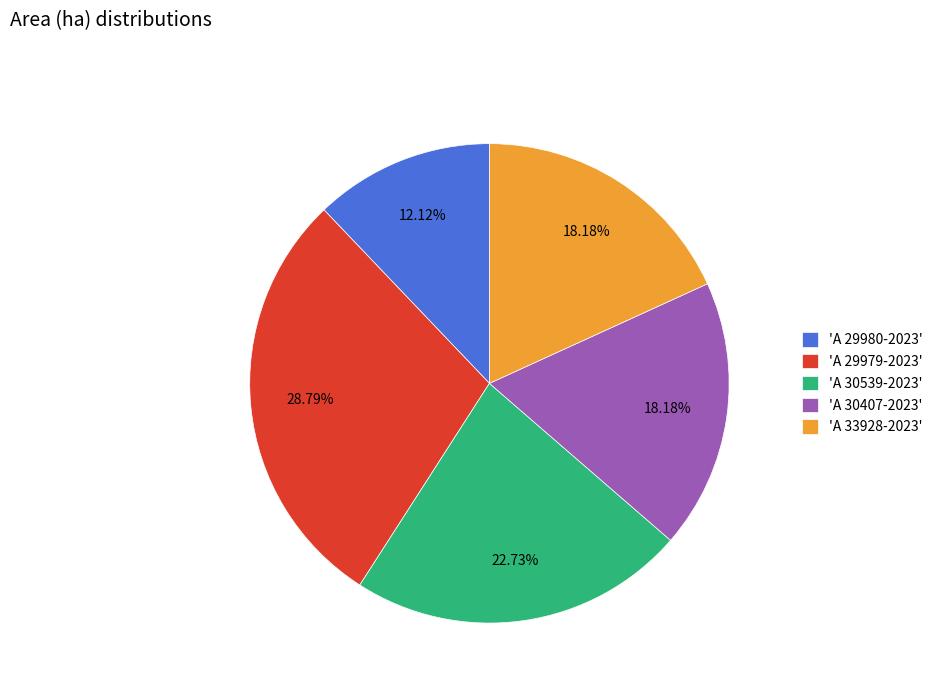

What is the ratio of the value at 'A 29980-2023' to the value at 'A 30407-2023'?

0.7